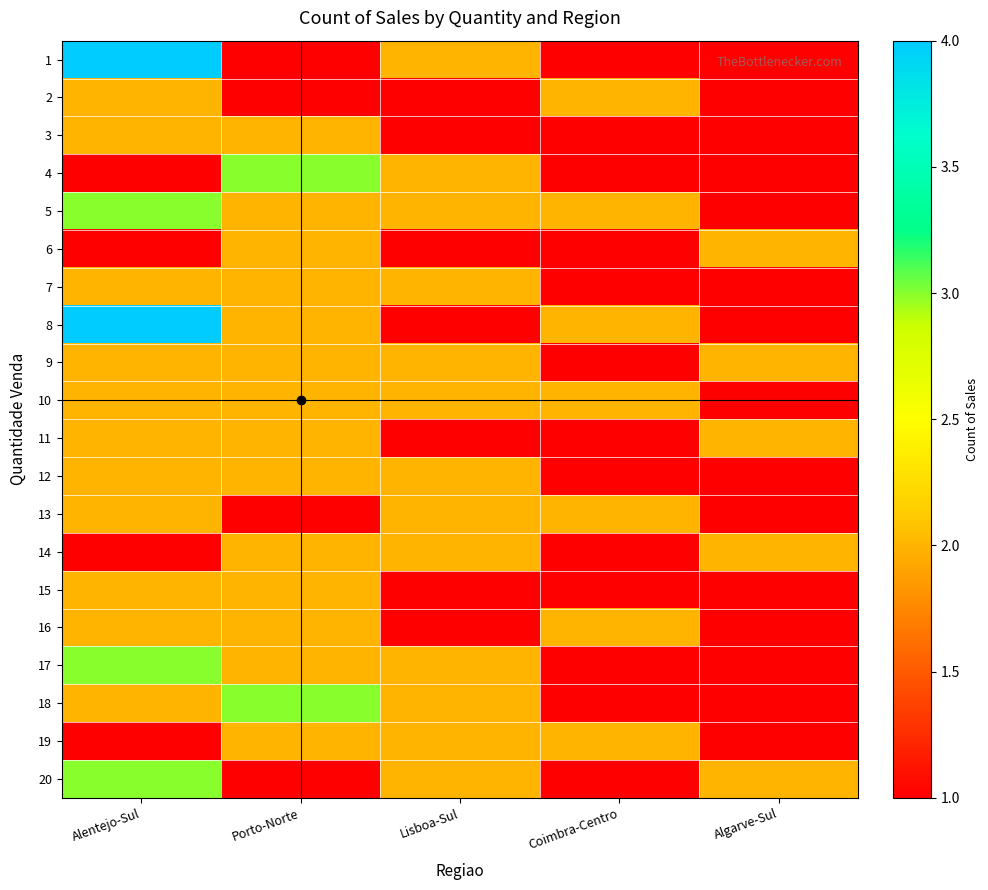

Which category has the lowest value across all series?

Porto-Norte